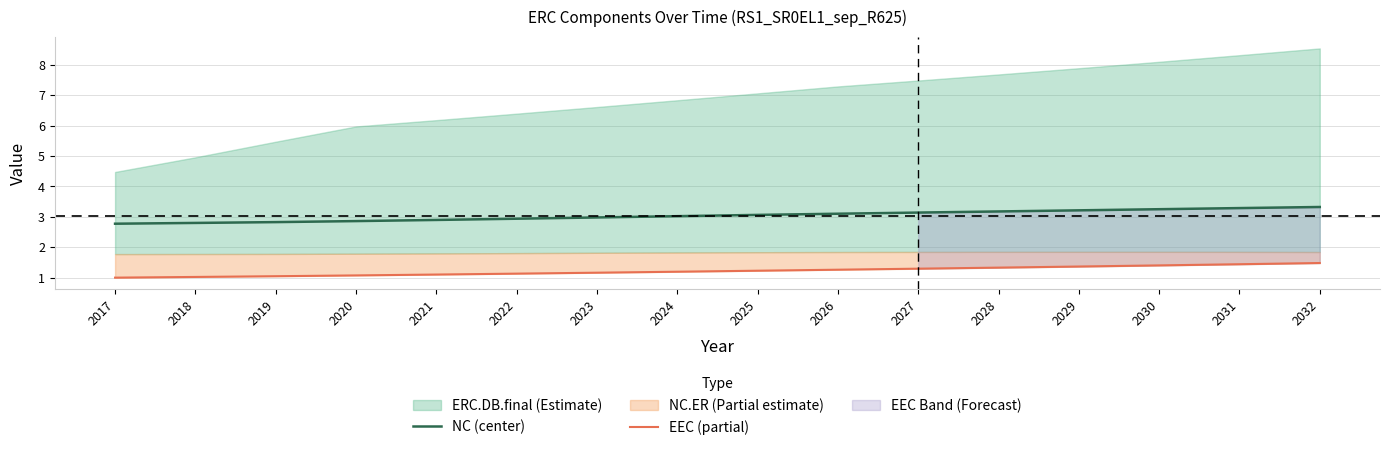

Is it true that NC (center) equals 2.0 at 2026?

False